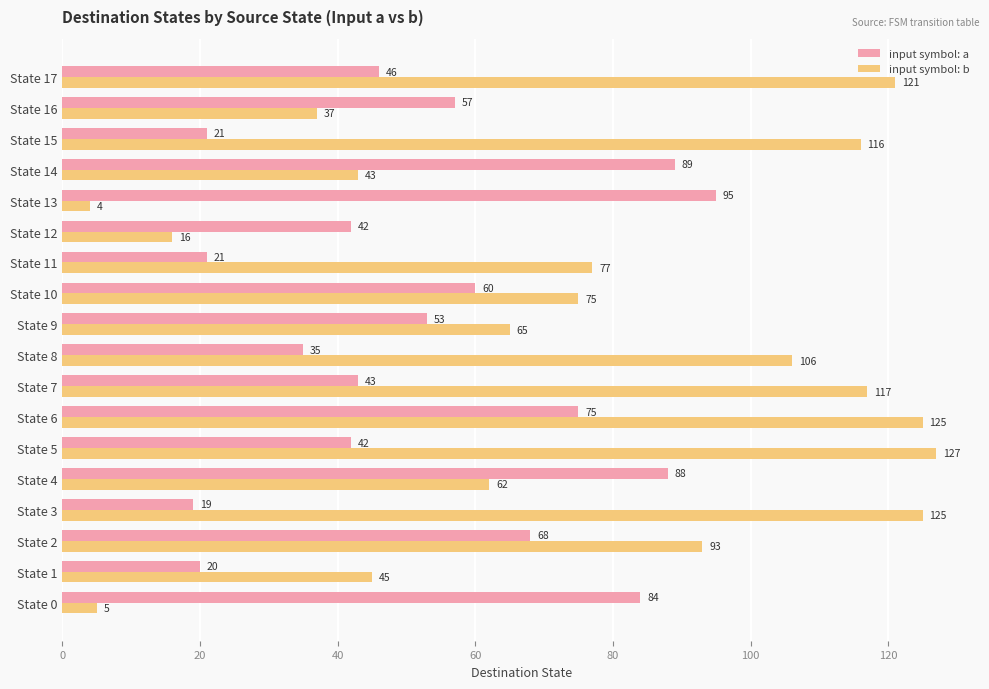

What is the average value of the input symbol: b series?

76